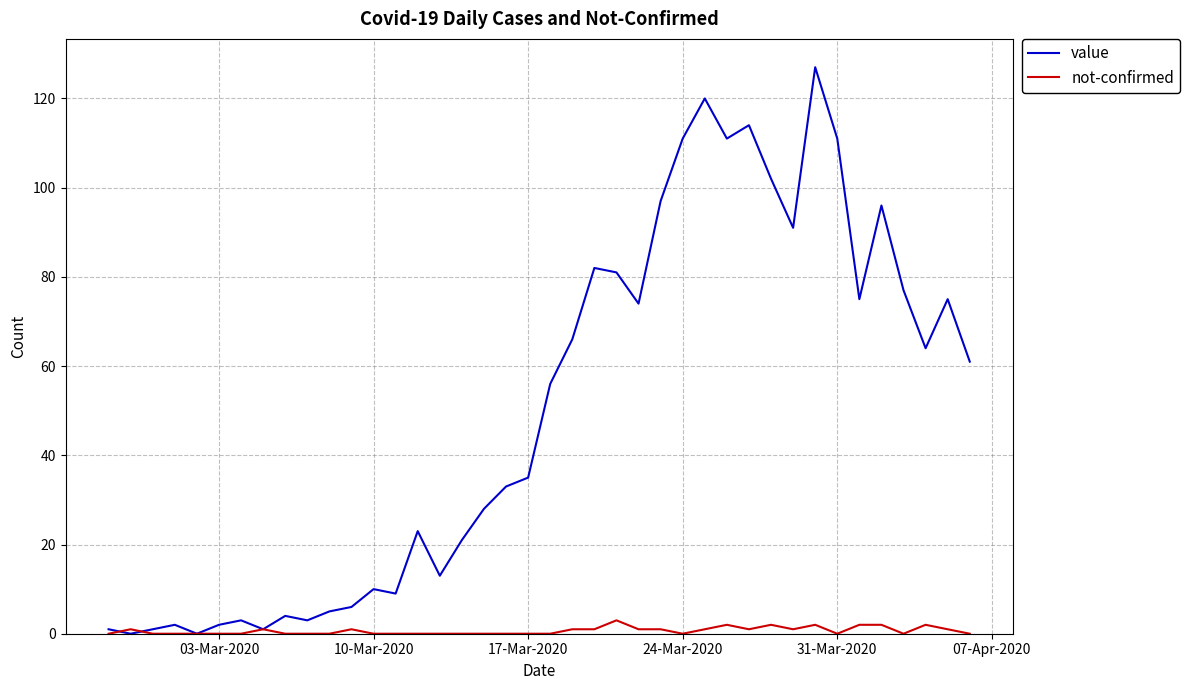

List the series in order of their overall mean, lowest first.

not-confirmed, value